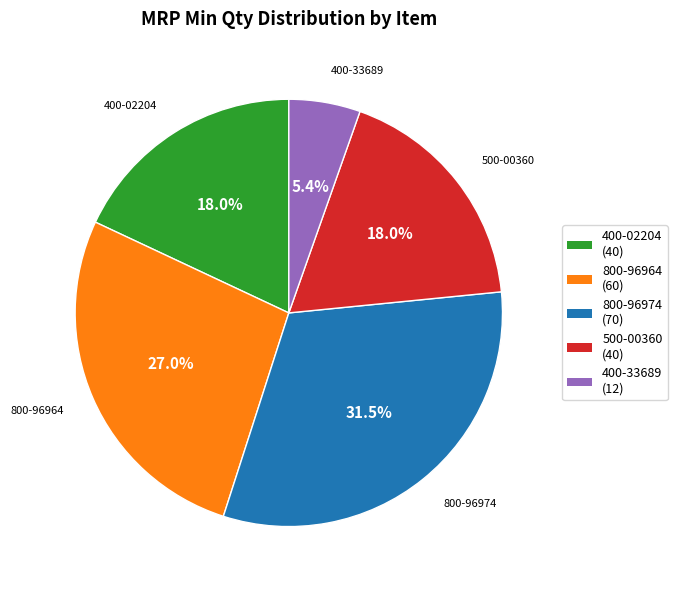

What percentage do 800-96964 (60) and 400-02204 (40) together represent?

45.0%